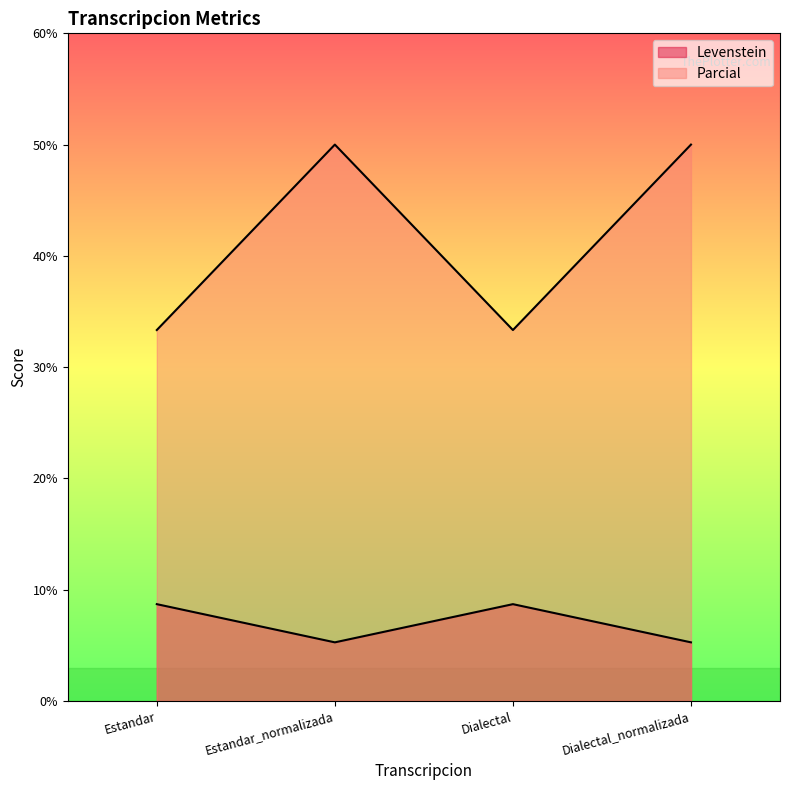

Is it true that Levenstein equals 78.1 at Dialectal_normalizada?

False